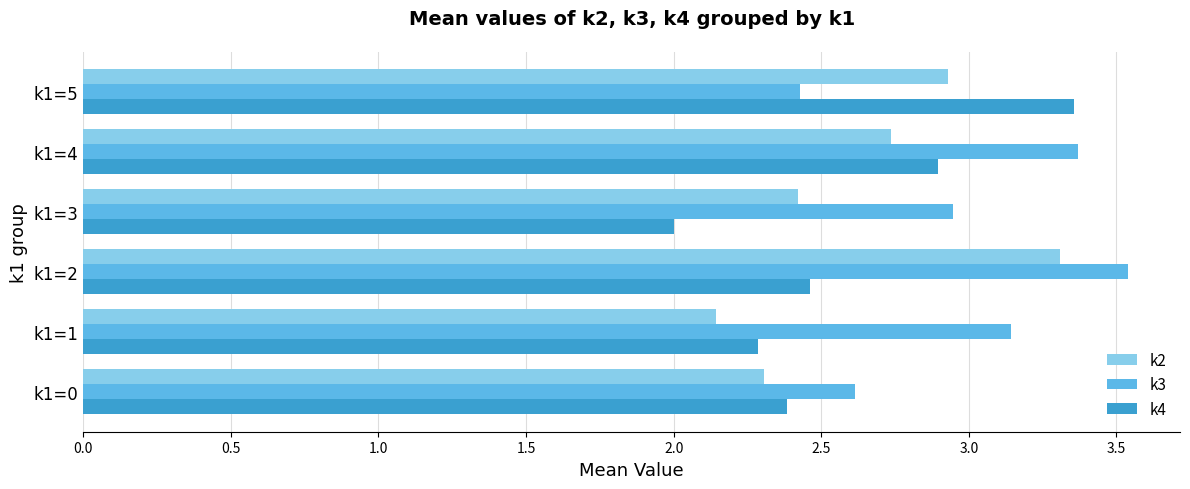

What are all the series names shown in the legend?

k2, k3, k4